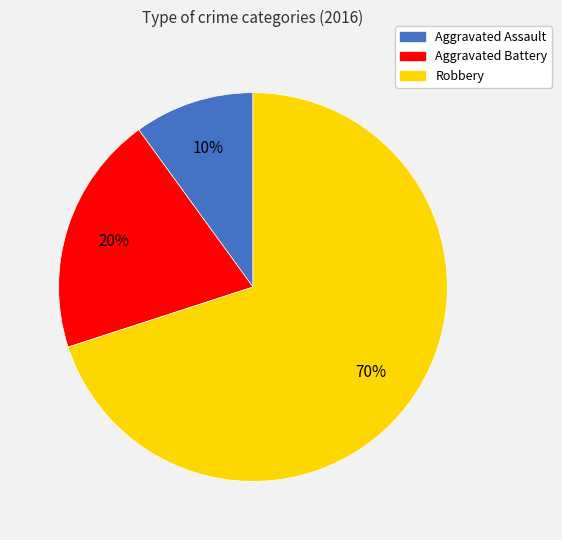

To the nearest percent, what is the combined percentage of Aggravated Battery and Robbery?

90%